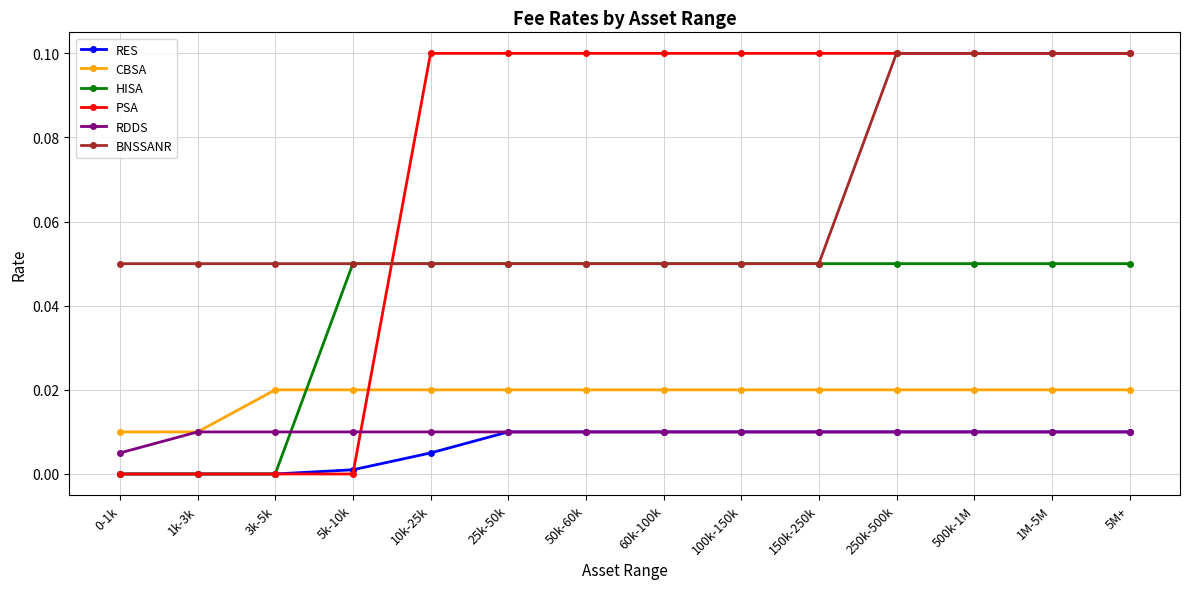

Which series has the widest spread of values?

PSA